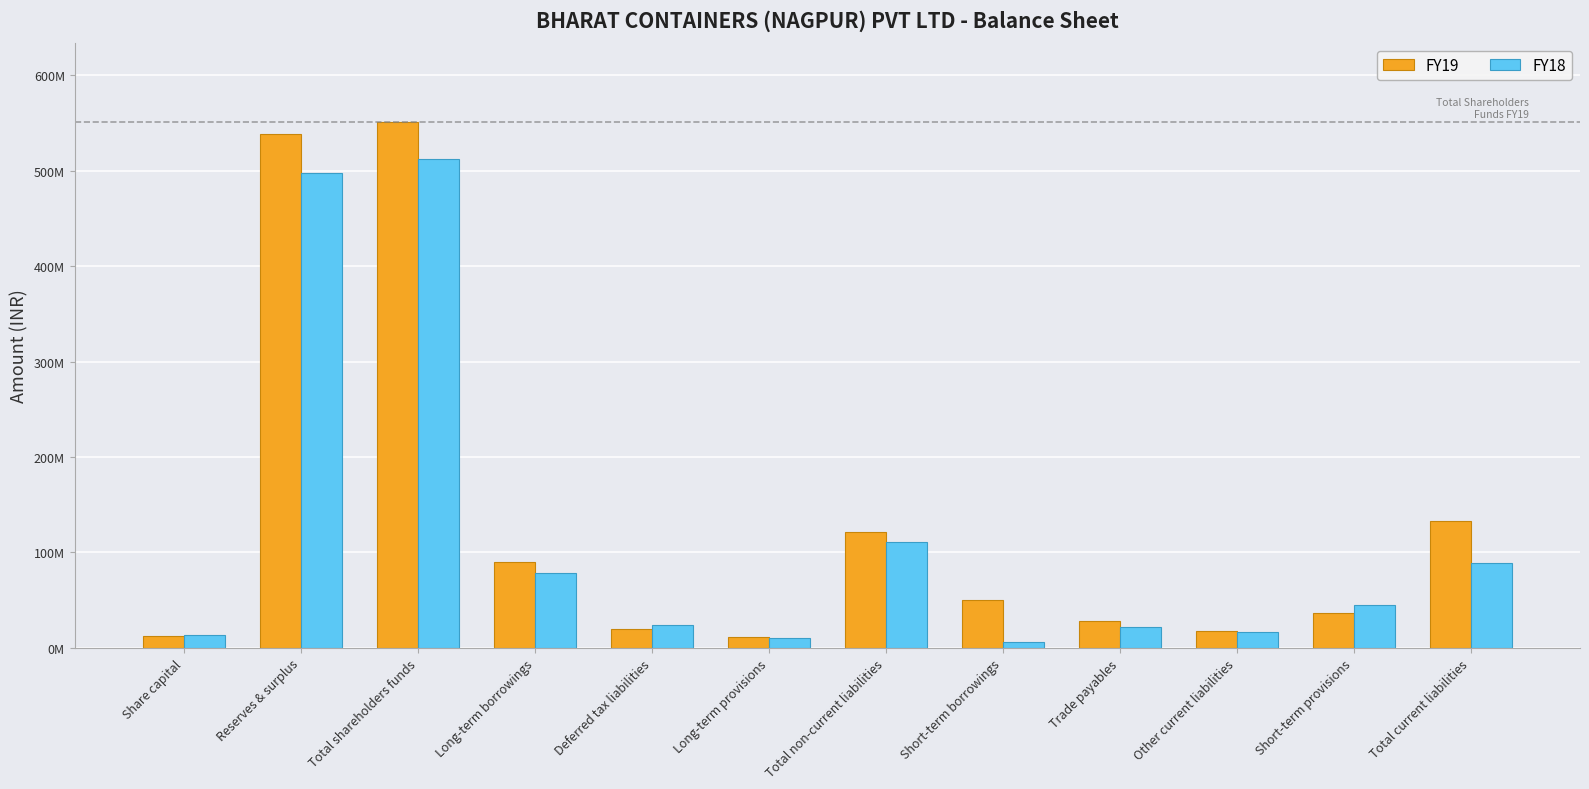

What is the approximate value of FY19 at Total non-current liabilities, to the nearest 50?

121222050